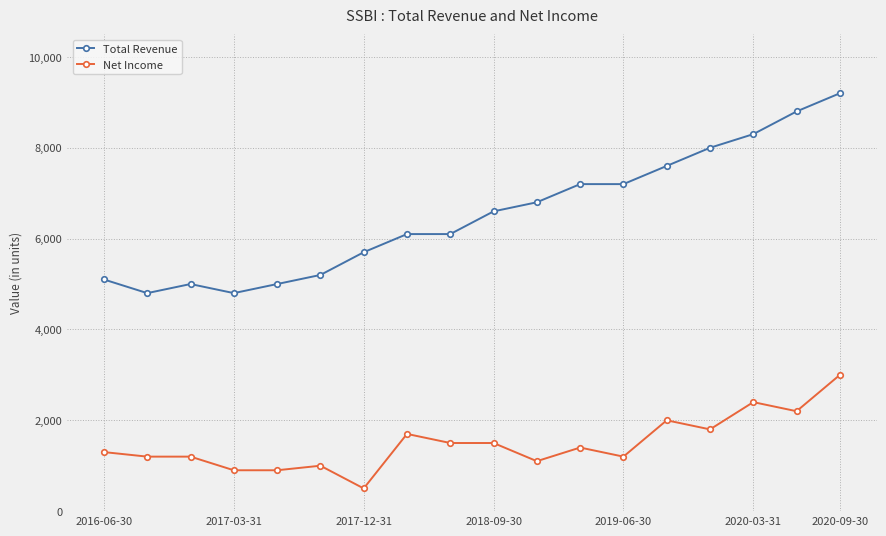

Reading left to right, list all the values displayed in this chart.

Total Revenue: 5100	4800	5000	4800	5000	5200	5700	6100	6100	6600	6800	7200	7200	7600	8000	8300	8800	9200
Net Income: 1300	1200	1200	900	900	1000	500	1700	1500	1500	1100	1400	1200	2000	1800	2400	2200	3000